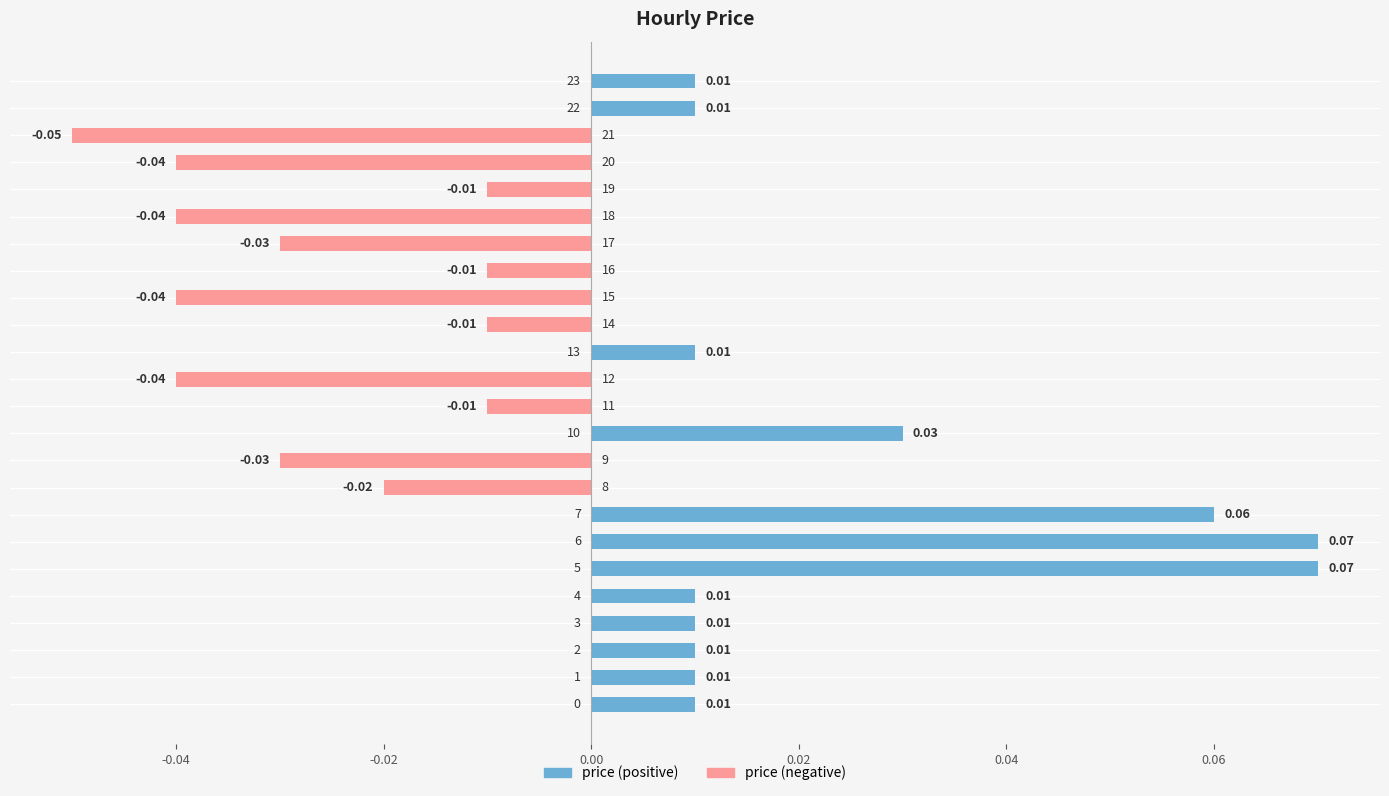

Are the bars grouped side by side (vs. stacked)?

Yes